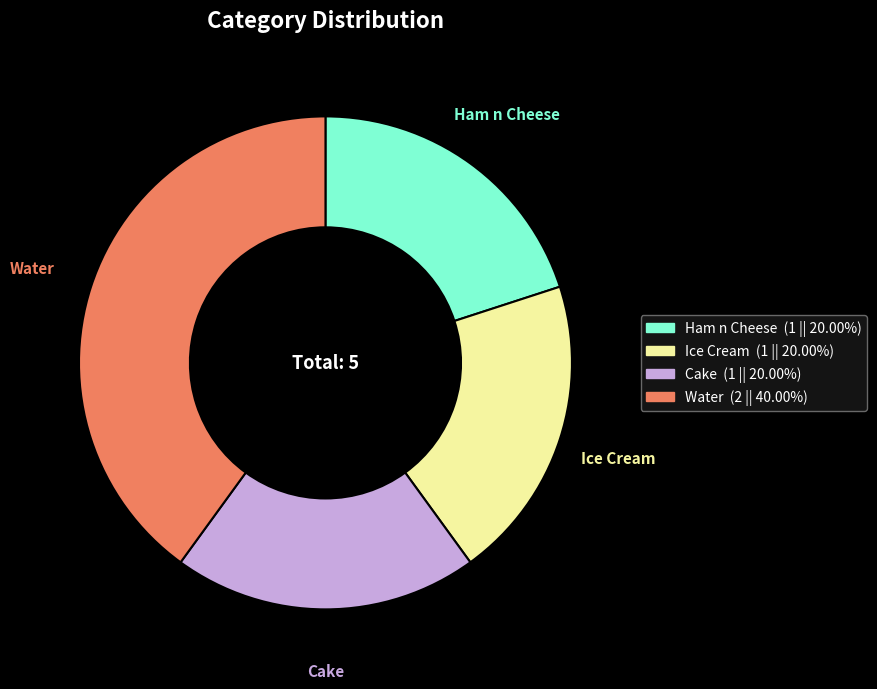

How many segments does this pie chart have?

4